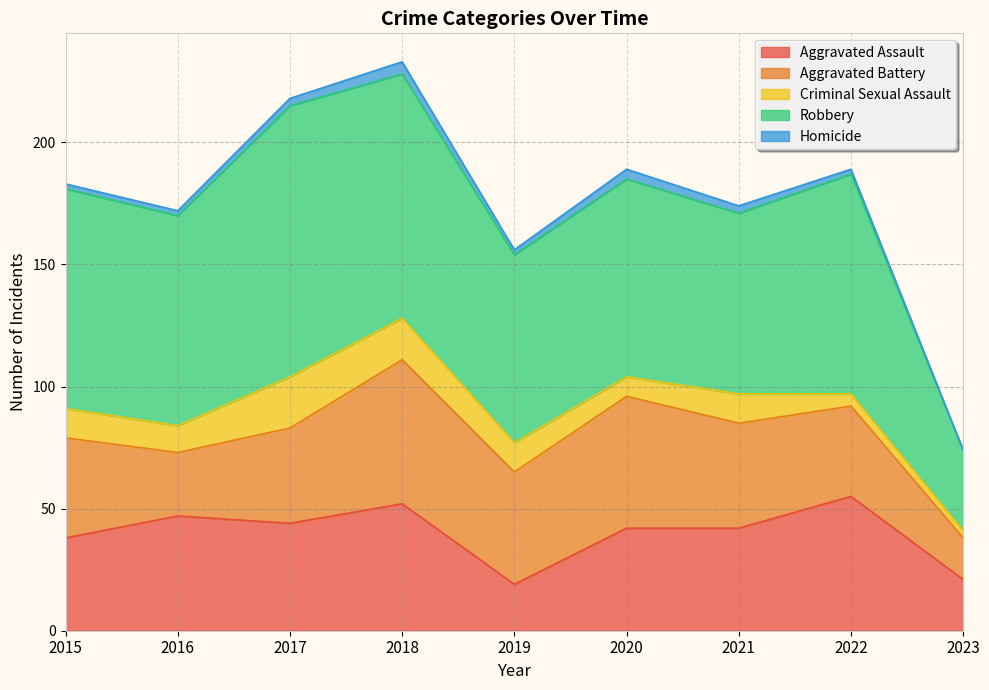

What are all the series names shown in the legend?

Aggravated Assault, Aggravated Battery, Criminal Sexual Assault, Robbery, Homicide